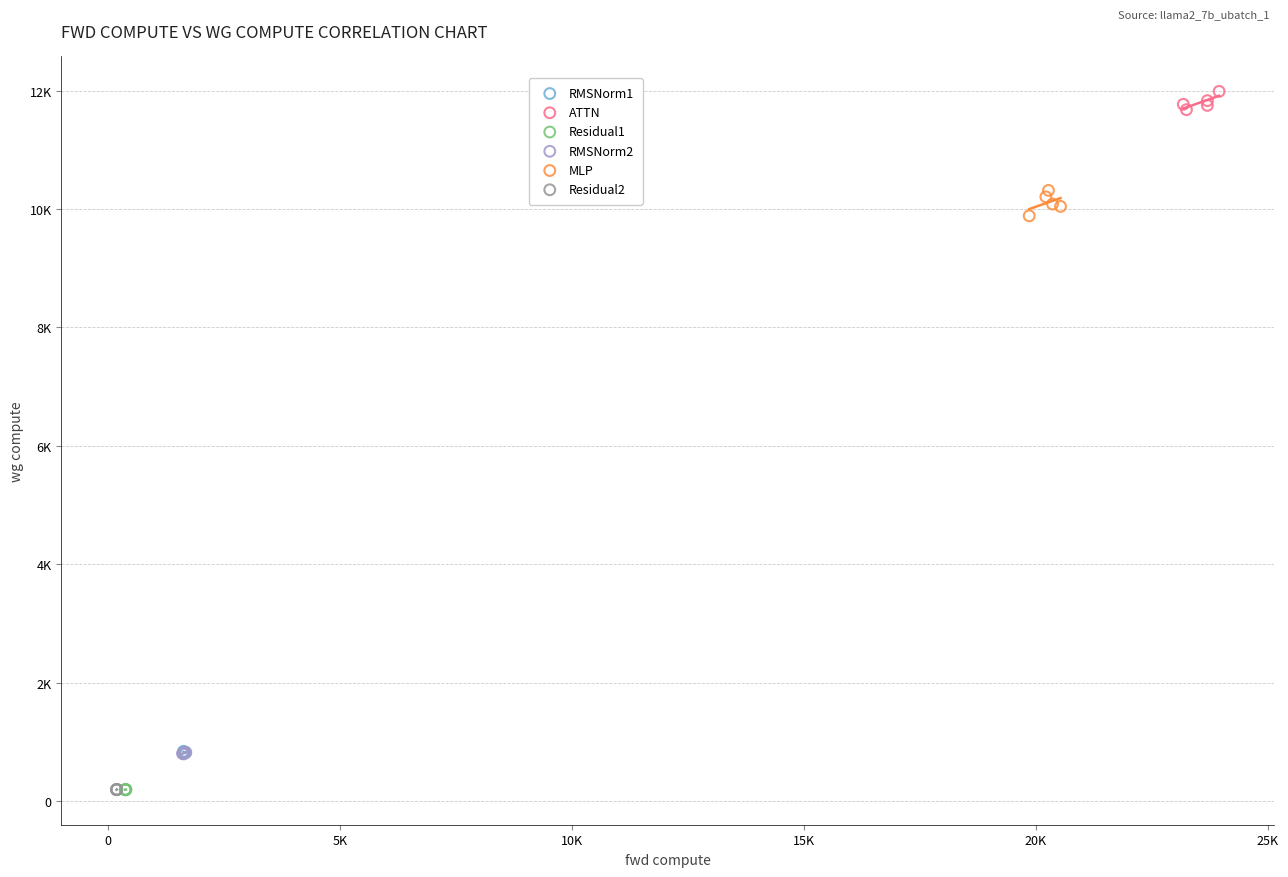

What are all the series names shown in the legend?

RMSNorm1, ATTN, Residual1, RMSNorm2, MLP, Residual2